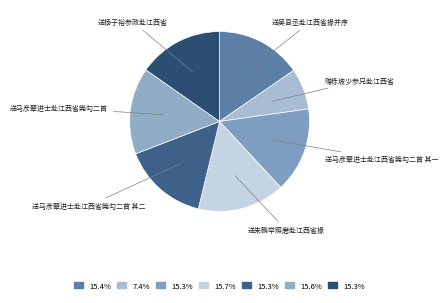

What is the smallest slice in the pie chart?

赠栎坡少参兄赴江西省